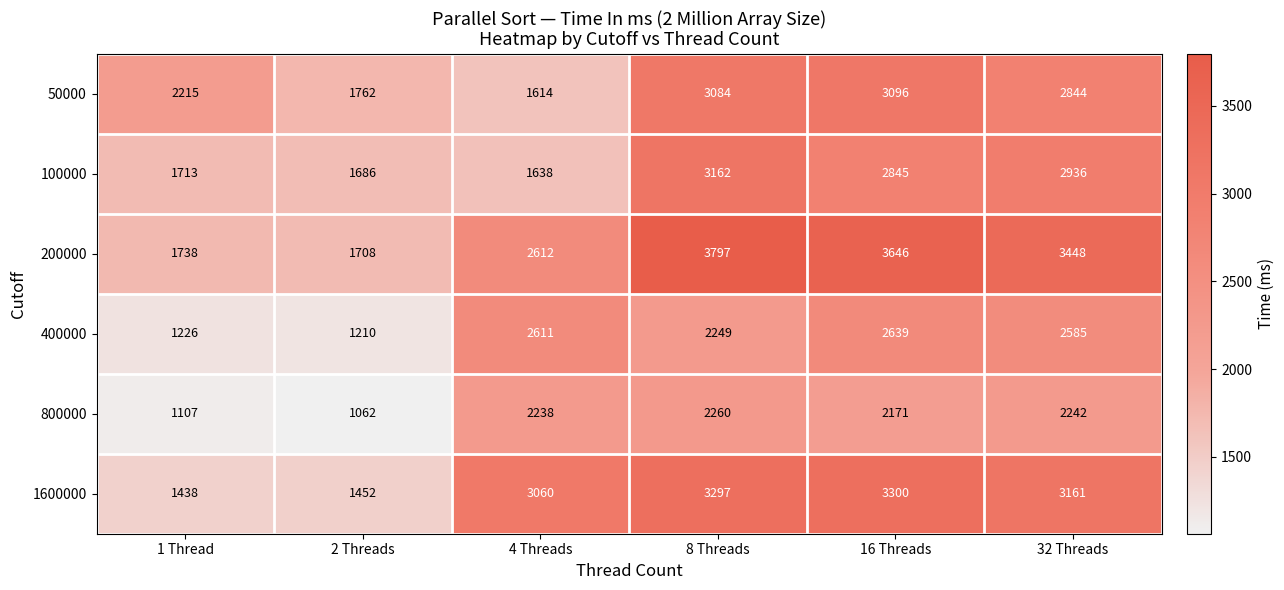

At which label is 200000 closest to 2752?

4 Threads